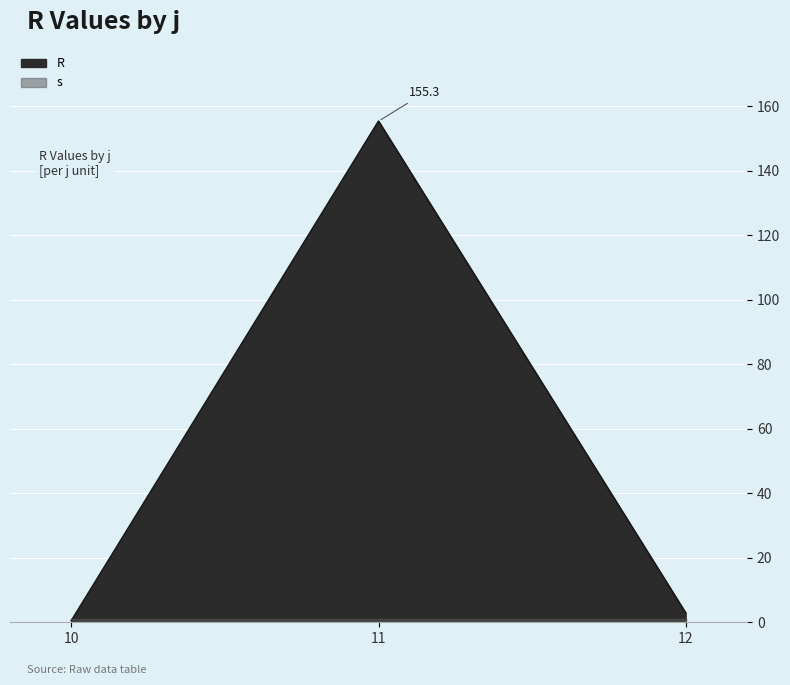

What is the change in value from 10 to 12?

+2.4